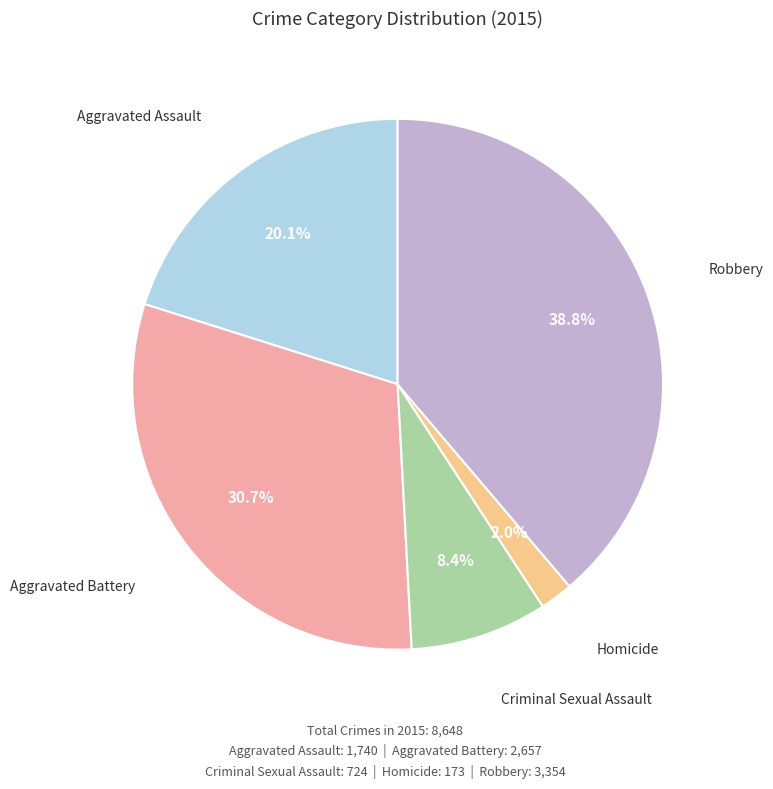

To the nearest percent, what portion does Robbery represent?

39%